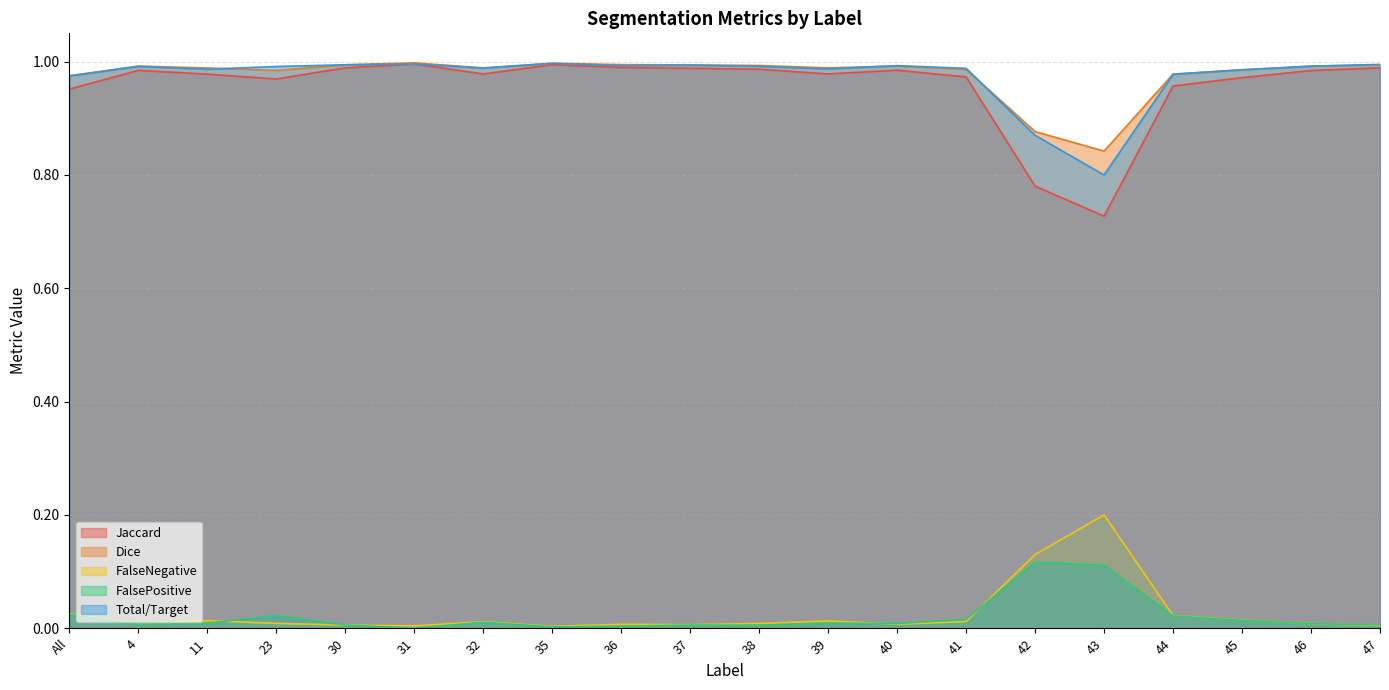

What position from the left is 41?

14